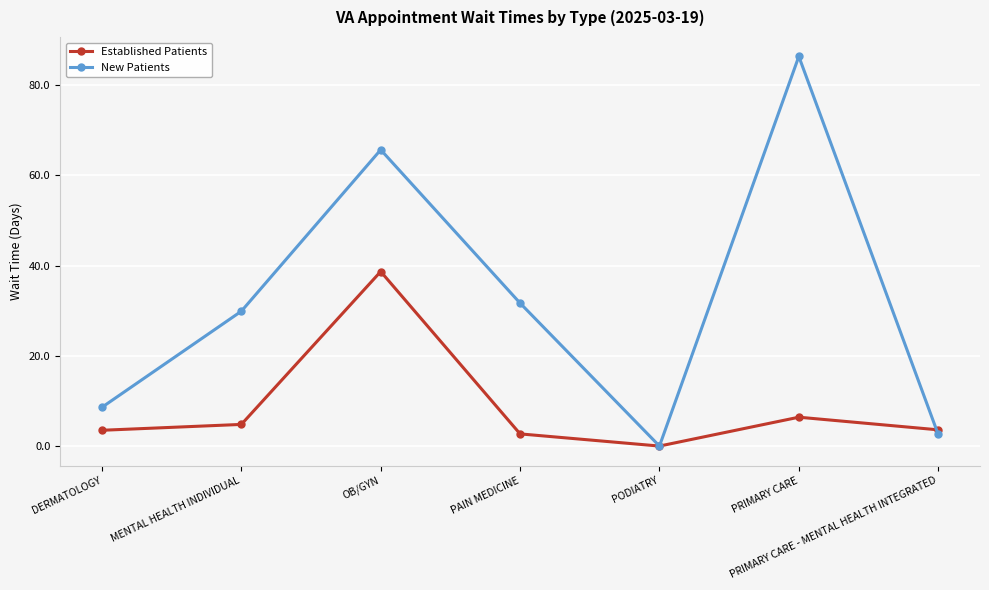

After their last crossing, which series has the higher values: New Patients or Established Patients?

Established Patients